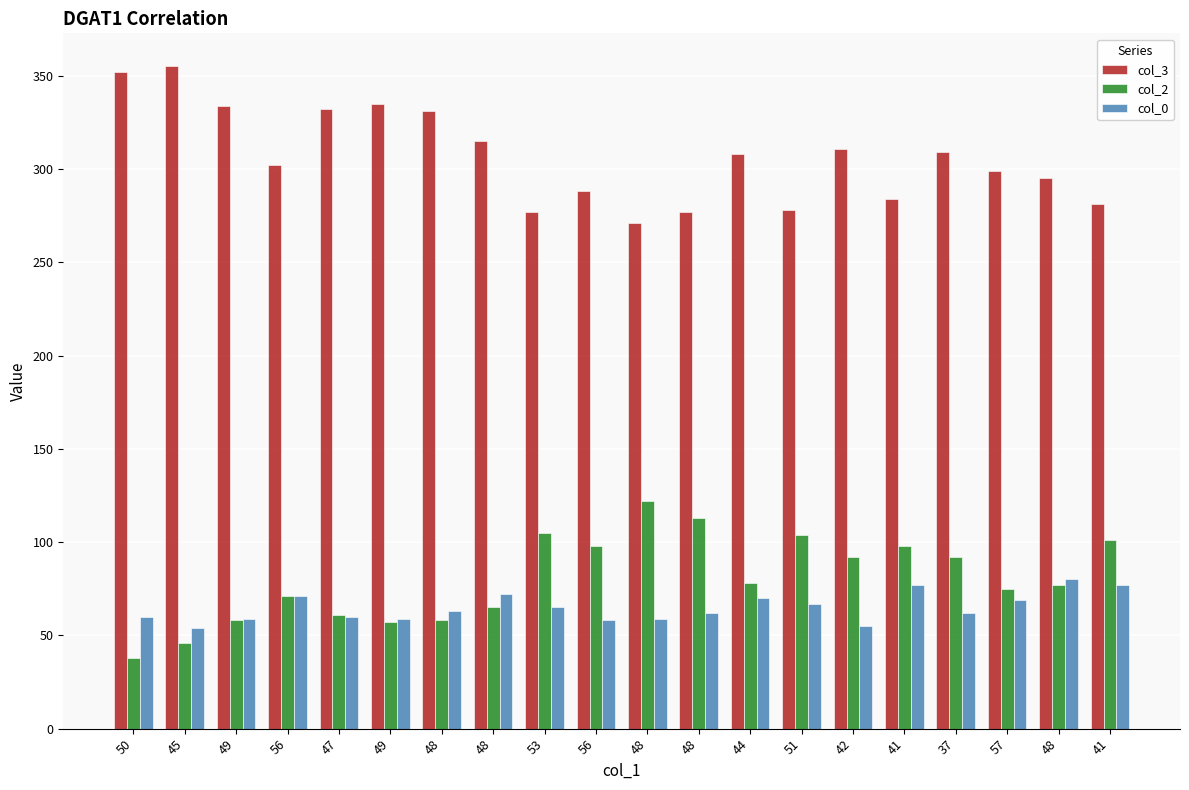

How many bars are there in total?

60